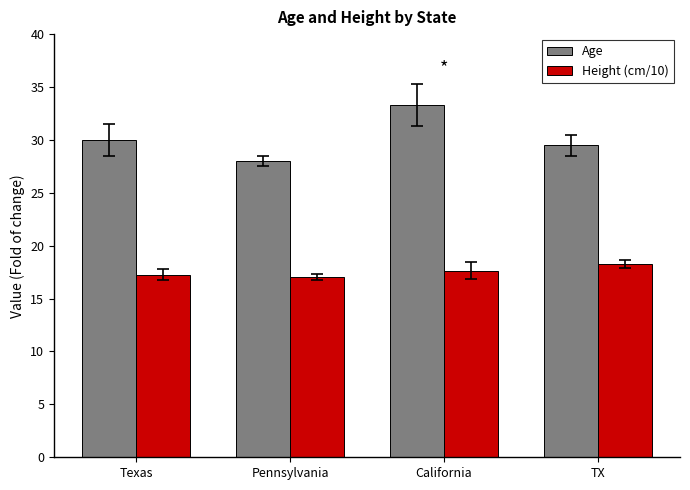

How many data points in Age are less than 30?

2